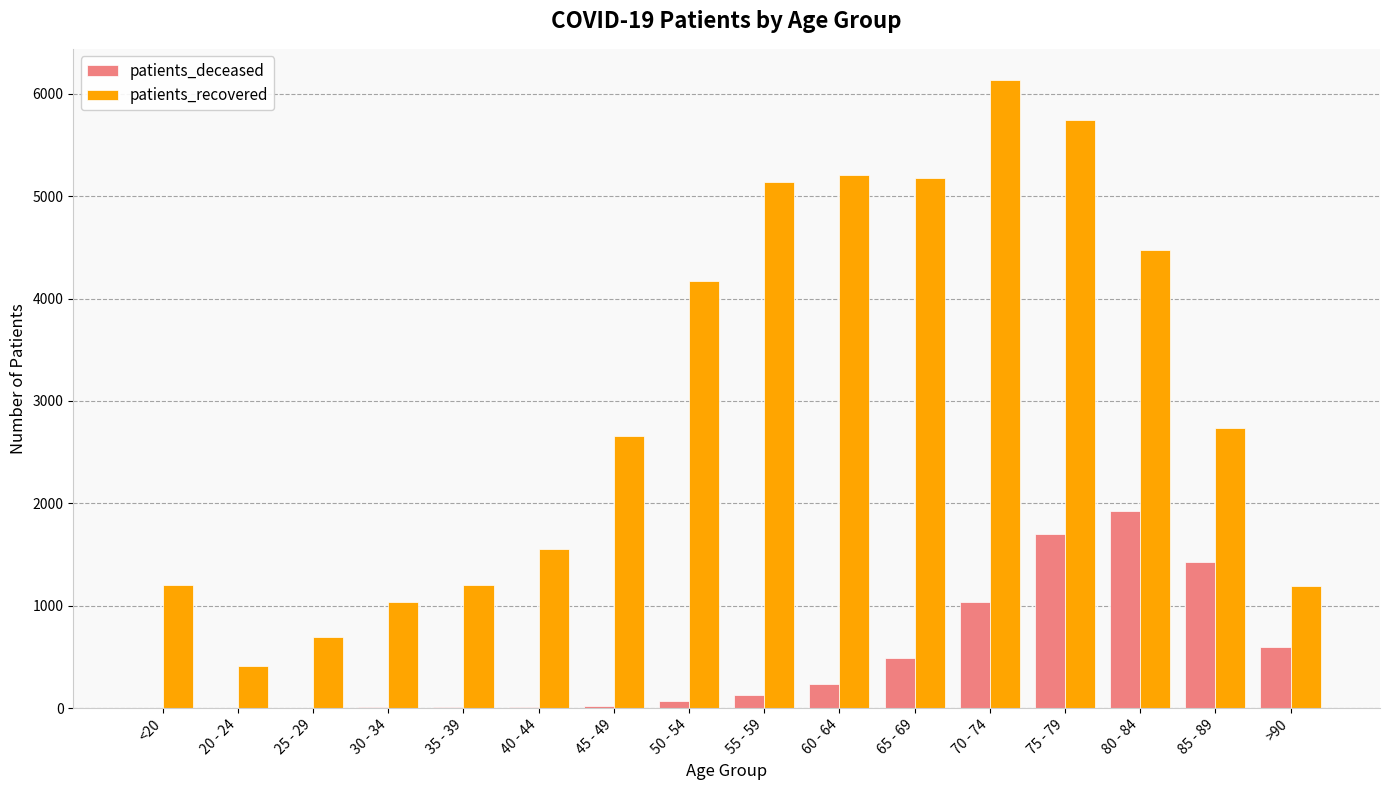

What is the highest value of the patients_deceased series?

1924